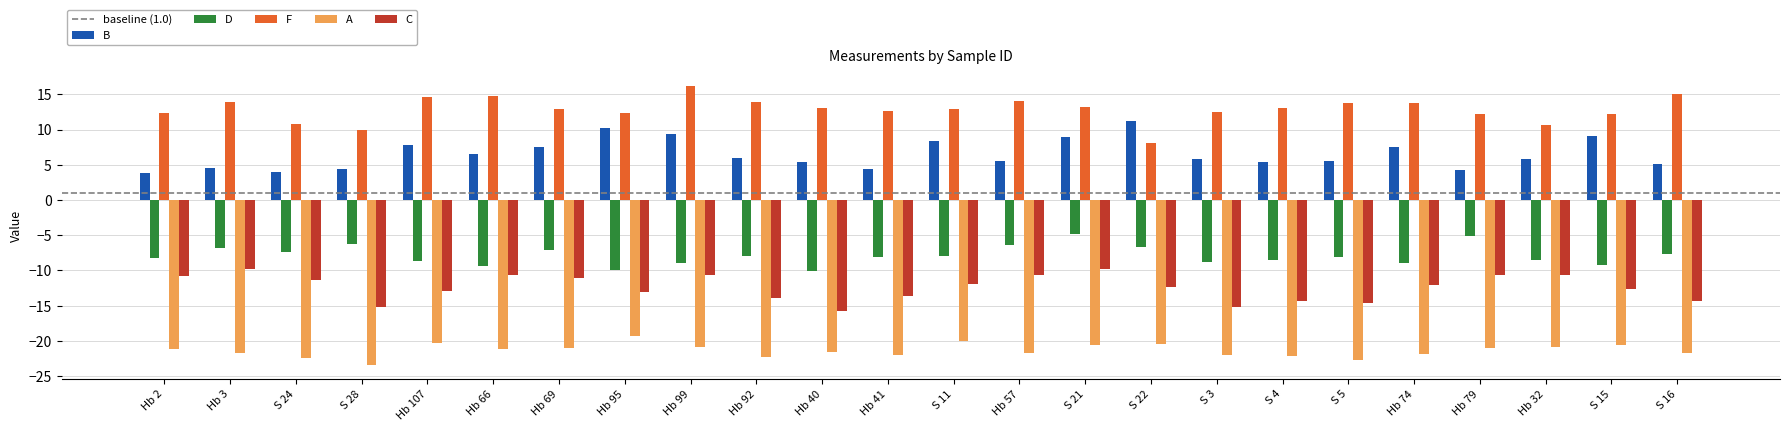

Which category has the highest value in the B series?

S 22